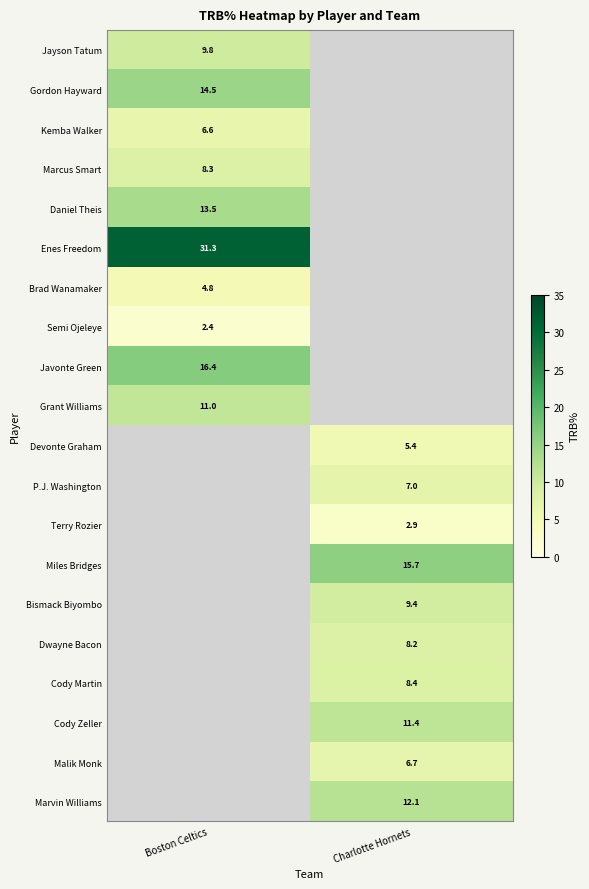

True or false: Javonte Green has a value of 16.4 at Boston Celtics.

True